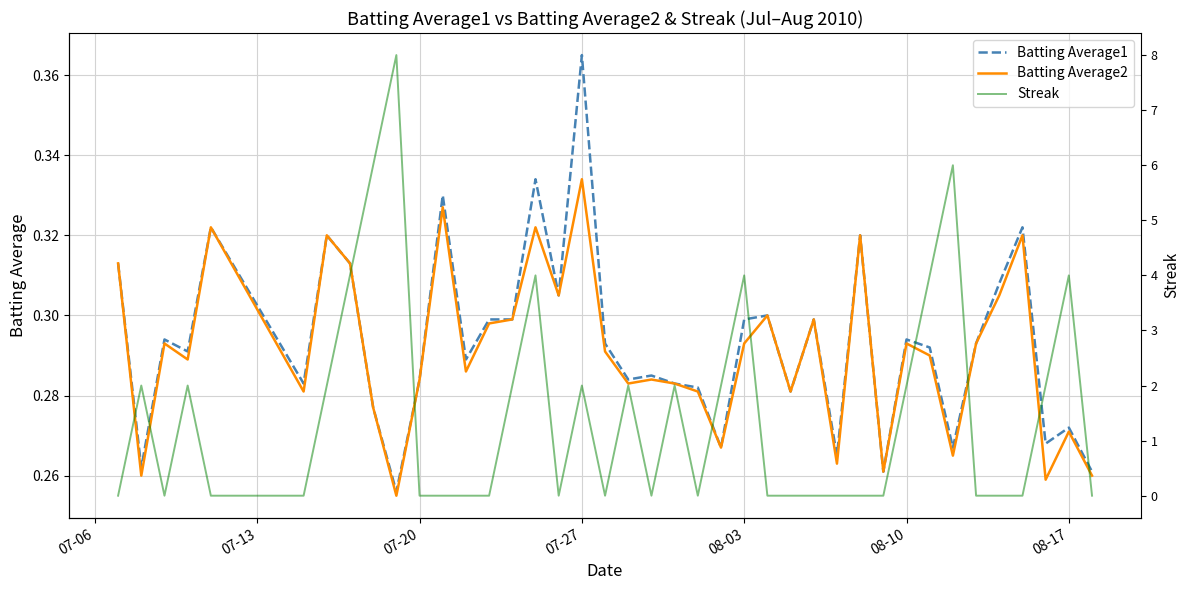

The Batting Average2 series shows 0.5 at 08-17. True or false?

False